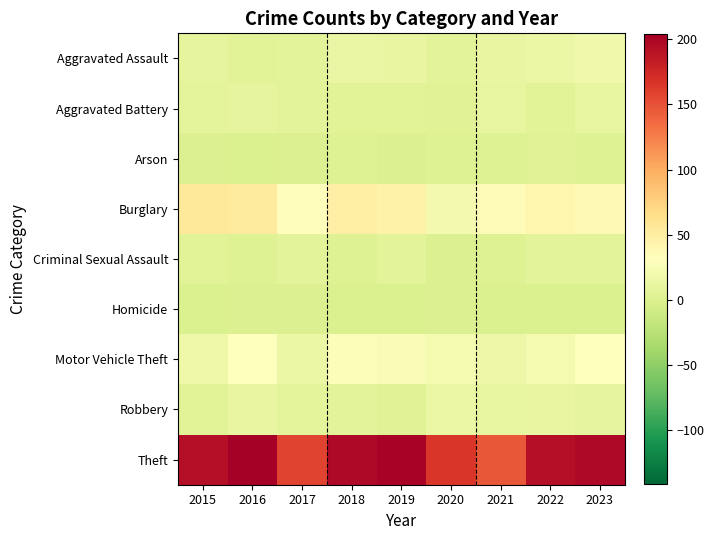

Reading right to left, what are all the values shown in this chart?

Aggravated Assault: 2023=18	2022=14	2021=12	2020=6	2019=12	2018=13	2017=7	2016=5	2015=9
Aggravated Battery: 2023=11	2022=5	2021=11	2020=4	2019=5	2018=5	2017=6	2016=9	2015=8
Arson: 2023=2	2022=4	2021=2	2020=3	2019=1	2018=3	2017=1	2016=0	2015=1
Burglary: 2023=37	2022=42	2021=36	2020=21	2019=45	2018=48	2017=33	2016=54	2015=56
Criminal Sexual Assault: 2023=7	2022=7	2021=2	2020=1	2019=6	2018=2	2017=7	2016=2	2015=5
Homicide: 2023=0	2022=0	2021=0	2020=1	2019=0	2018=0	2017=1	2016=1	2015=0
Motor Vehicle Theft: 2023=32	2022=23	2021=16	2020=23	2019=26	2018=28	2017=14	2016=31	2015=17
Robbery: 2023=9	2022=12	2021=11	2020=15	2019=4	2018=7	2017=8	2016=12	2015=5
Theft: 2023=197	2022=193	2021=147	2020=165	2019=201	2018=197	2017=157	2016=204	2015=193